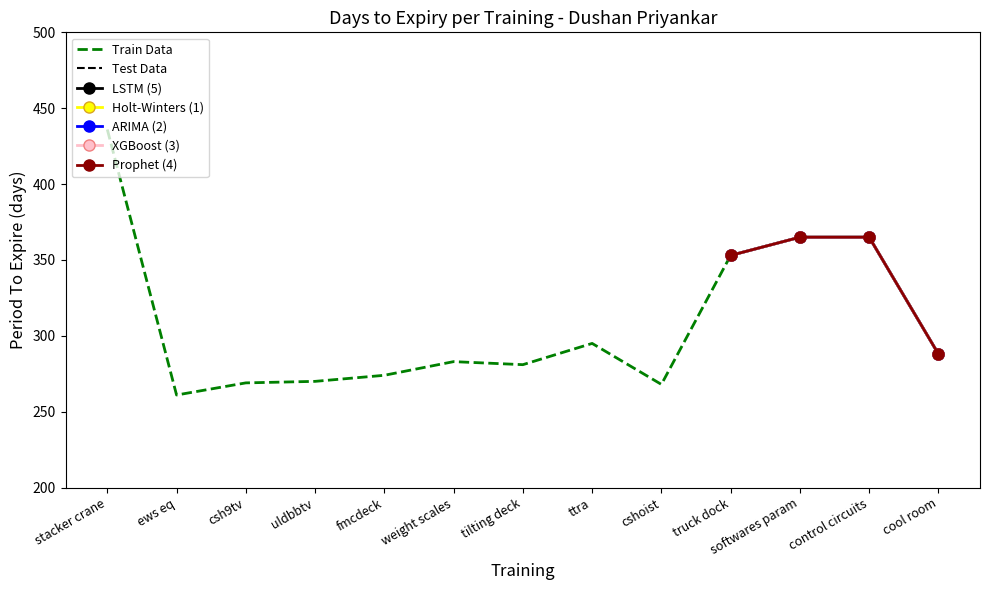

What value does the data have at cshoist, to the nearest 10?

270